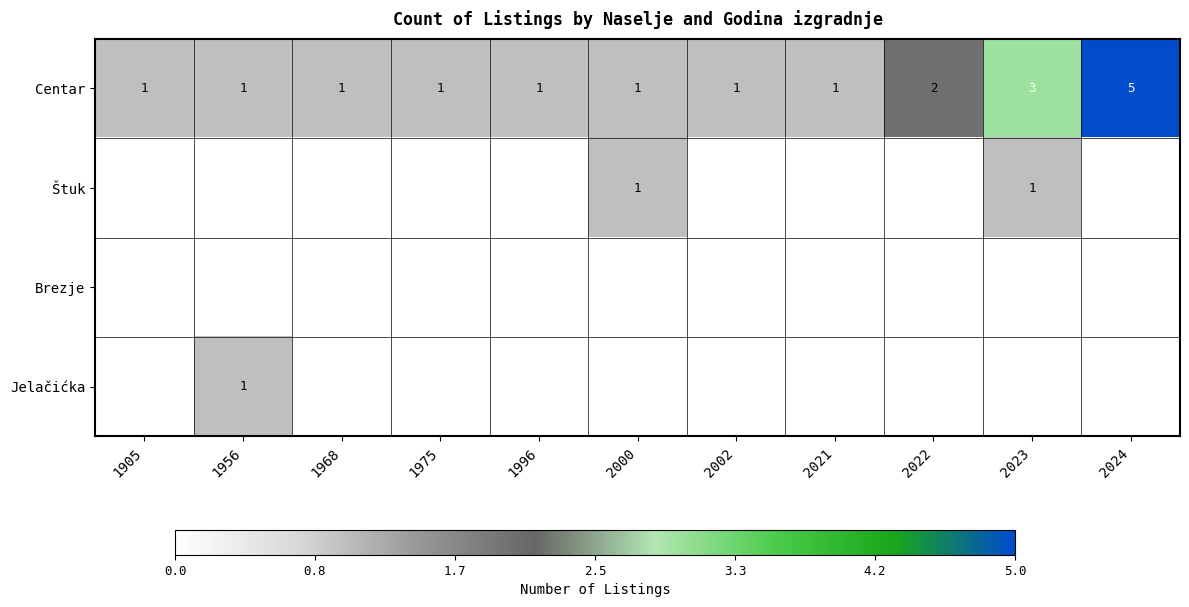

What is the difference between the Centar values at 2024 and 1975?

4